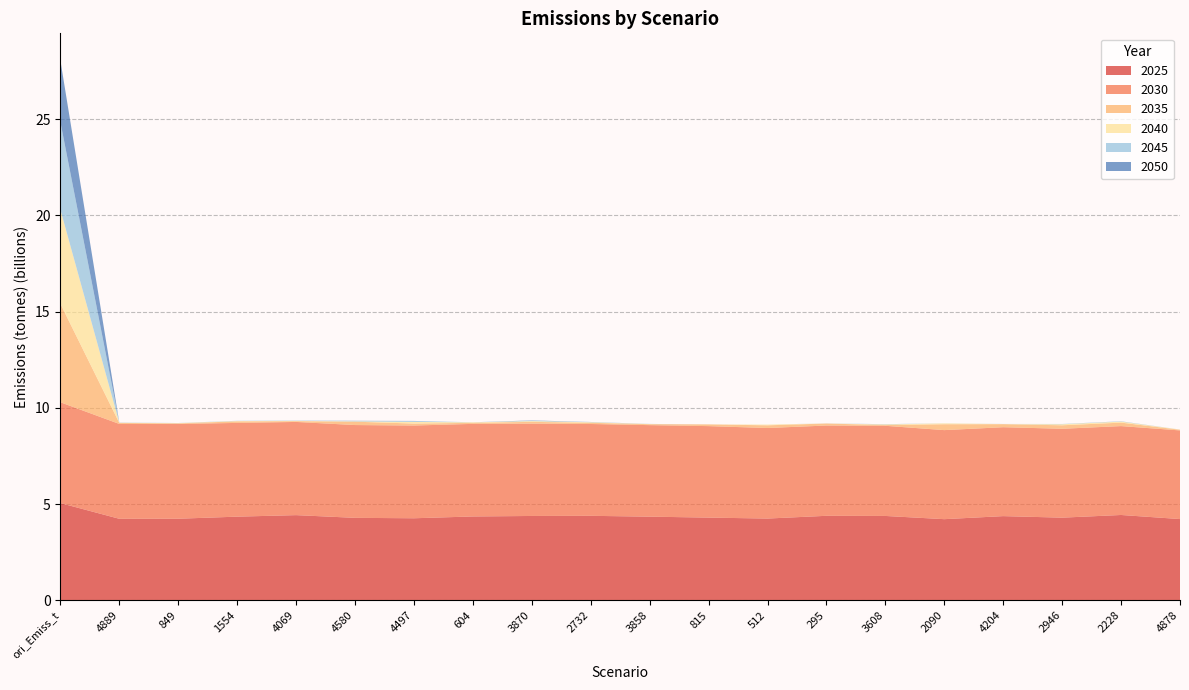

Reading right to left, transcribe all the data shown in this chart.

2025: 4223318290.0	4435473159.2	4296543691.1	4376235227.6	4217900672.5	4385041942.9	4392562241.1	4250009456.5	4299352501.3	4348163617.5	4391825059.8	4384168444.1	4358663169.8	4264896944.1	4286834731.0	4427558595.1	4348585732.0	4241354894.7	4237650183.9	5053536798.9
2030: 4606195189.0	4618776911.8	4618975763.5	4620354825.5	4627314392.0	4684558335.3	4691347451.0	4704888518.5	4753823820.3	4756256244.7	4771827318.6	4796591450.3	4811242990.1	4818520451.8	4821803248.5	4842627589.0	4871438560.7	4923116991.3	4928470522.9	5239297355.1
2035: 35115832.8	179819531.1	180303974.6	157939785.4	305216951.2	37682696.2	103553591.8	139658963.8	88758706.1	48534722.8	61690201.6	93660013.7	54236235.8	103205689.9	173689346.4	40713797.9	79202227.0	31945913.7	52903524.7	5118740676.6
2040: 8293578.6	52202196.7	53558465.1	6451365.9	46044706.7	33679856.6	2964982.6	38583908.6	834566.0	7452032.1	27877362.5	38832828.5	25934555.5	83362321.2	18221252.3	14676469.8	17972005.6	11950157.1	7306270.4	4892932327.3
2045: 349642.6	12423004.7	13524170.3	1648805.1	2428073.8	8946696.7	2261480.6	362866.7	538169.0	3231367.9	11285500.1	20796274.0	1782311.4	49337978.5	15694269.4	11265014.0	12596283.7	4453482.0	6141653.6	4554772800.6
2050: 337887.8	4397672.8	1053582.1	1463084.8	9935.9	4210946.1	846114.4	26196.2	388380.4	2767931.7	4312233.1	15755007.7	929490.7	3093391.7	12956083.0	3776846.1	374695.2	1284262.0	3285937.7	3200785903.8